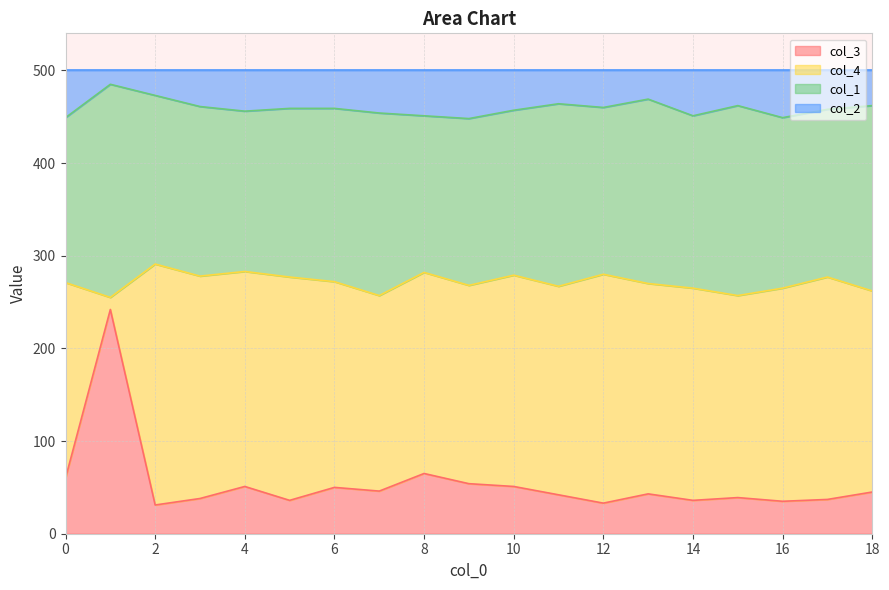

At which category is the sum across all series the highest?

1